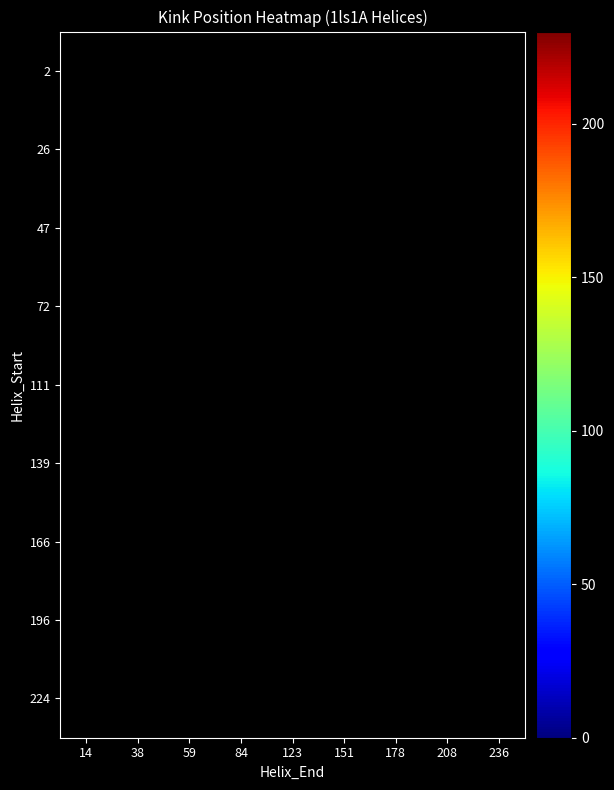

How many series are shown in this chart?

9